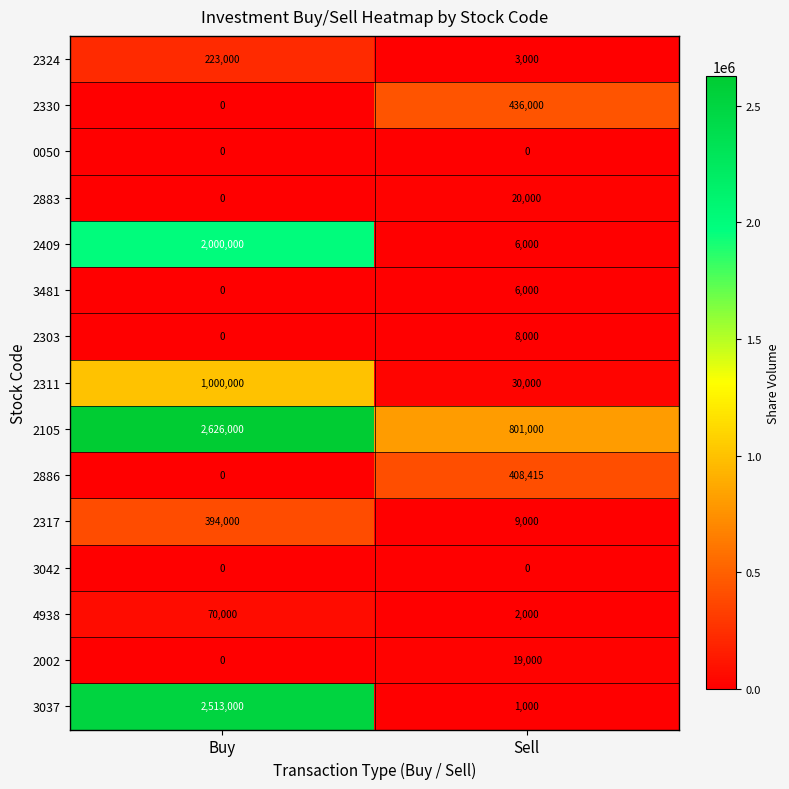

At which category does the chart reach its peak across all series?

Buy